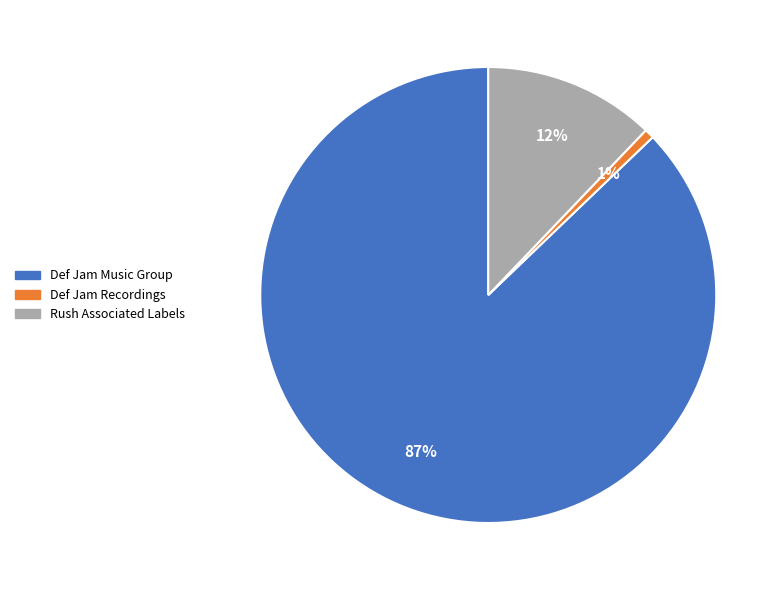

How many segments does this pie chart have?

3